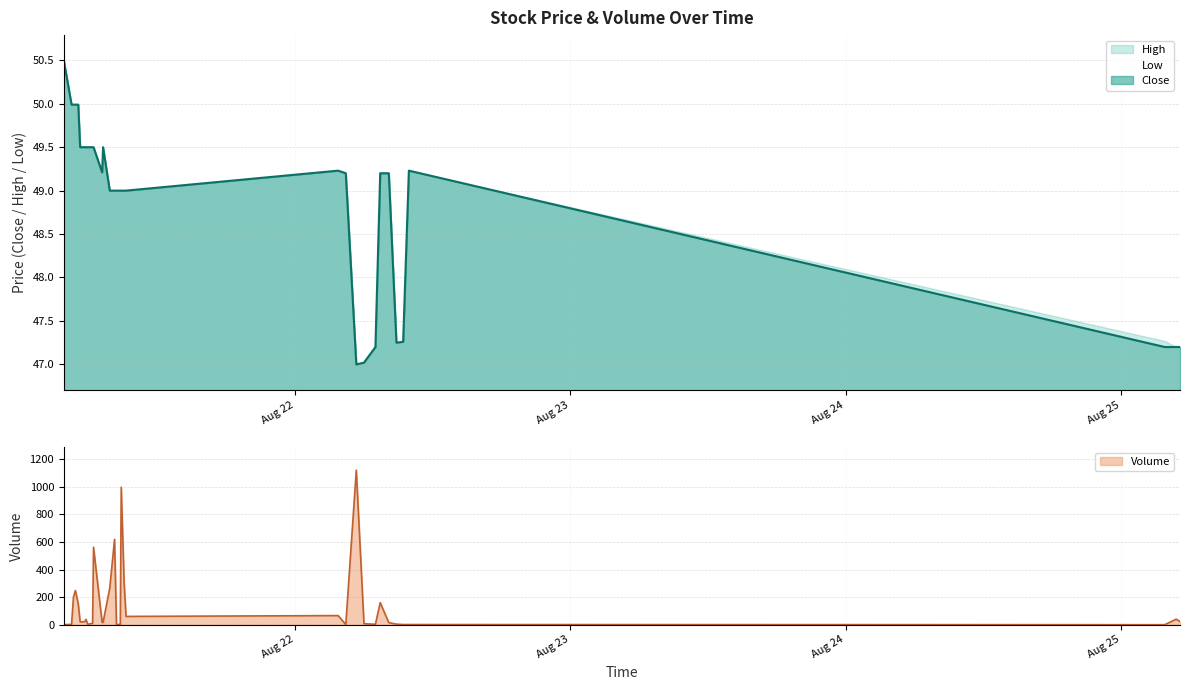

What is the difference between the maximum and minimum values in the Close series?

3.5